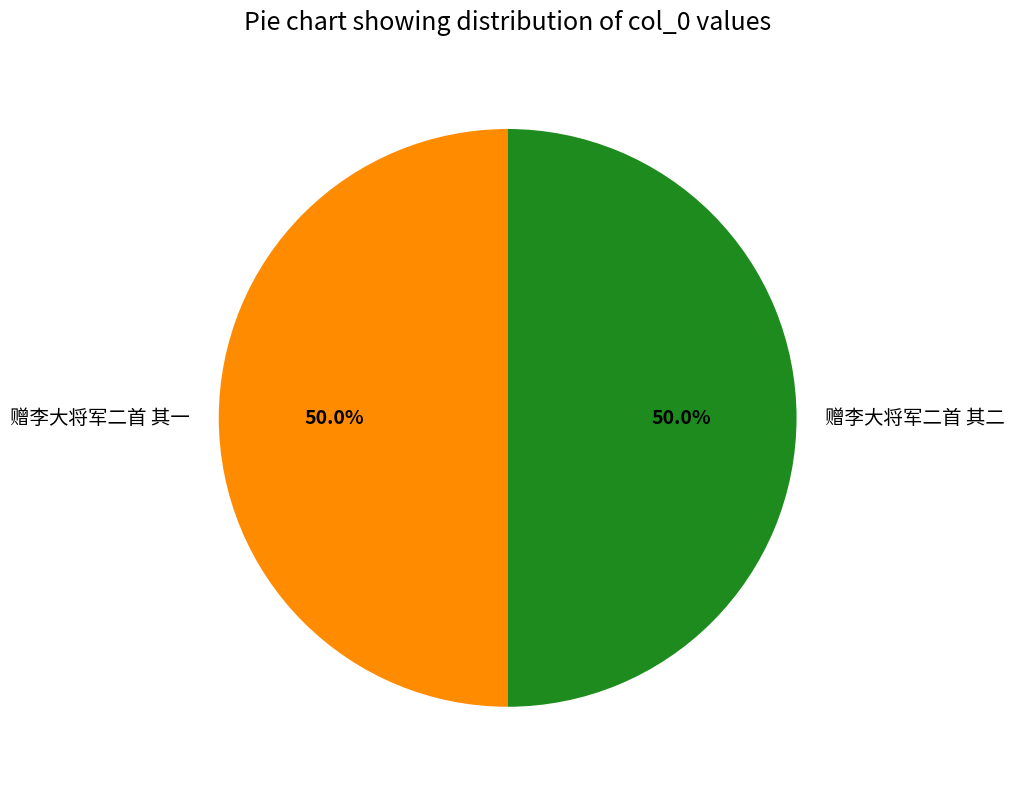

What percentage is NOT represented by 赠李大将军二首 其二?

50.0%